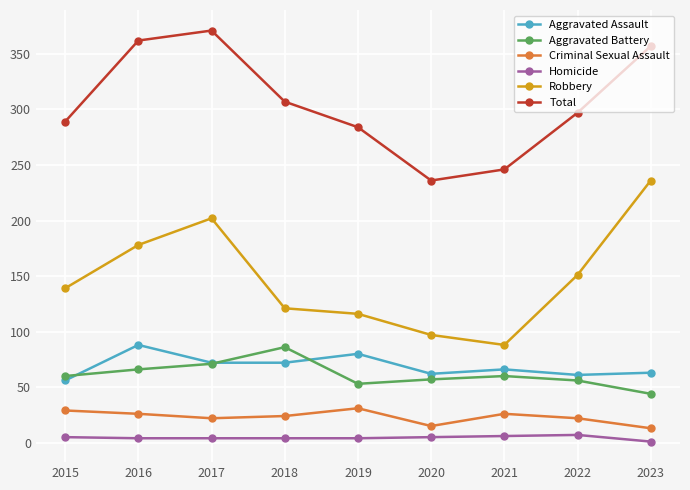

Is the value of Total at 2019 greater than the value of Aggravated Battery at 2017?

Yes